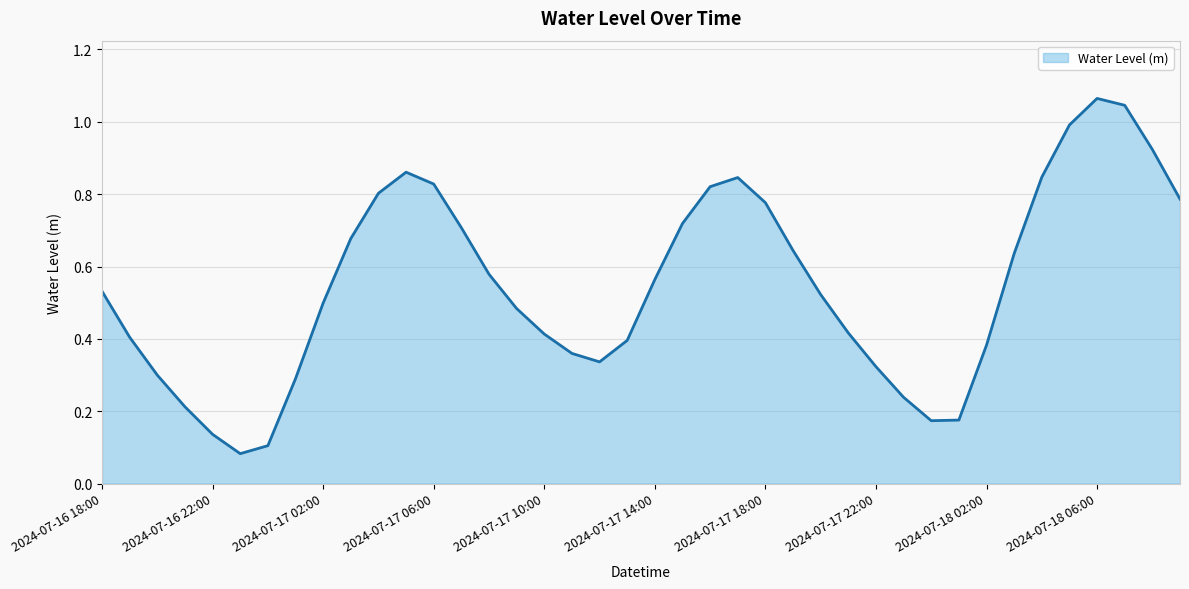

How many lines are shown in the chart?

1